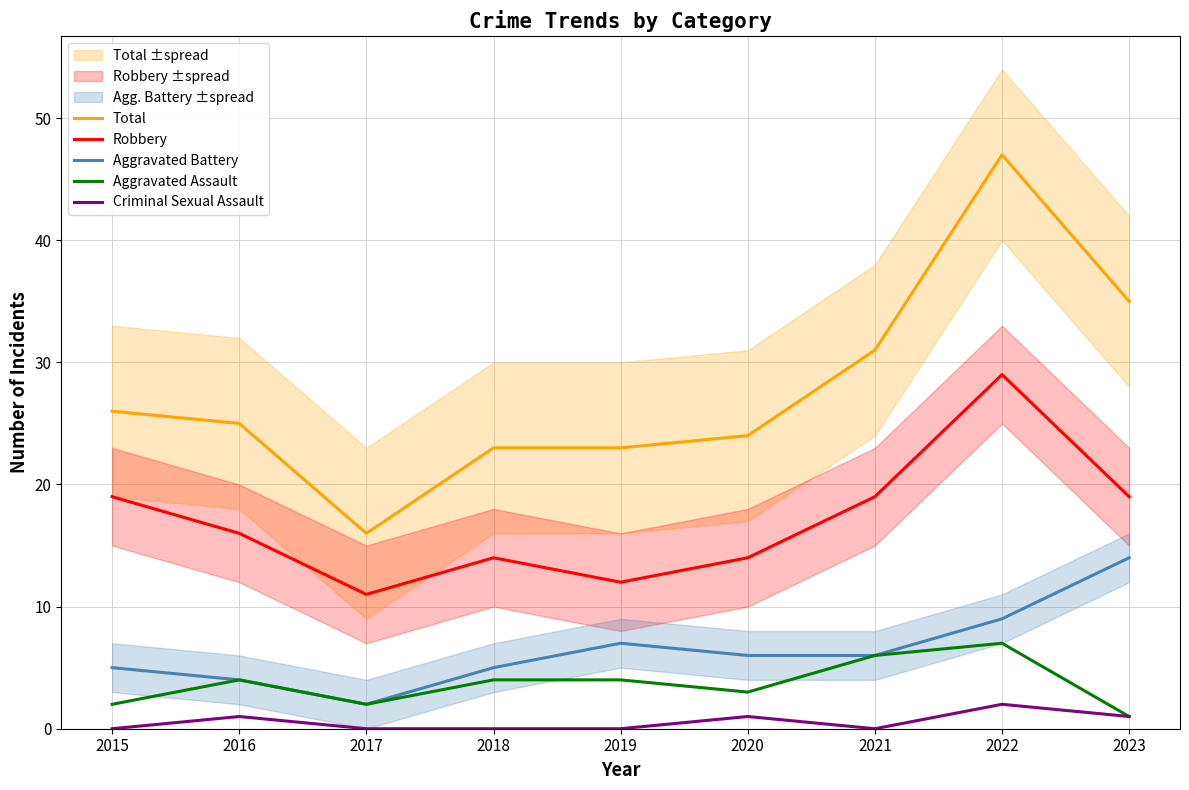

At which category is the sum across all series the highest?

2022